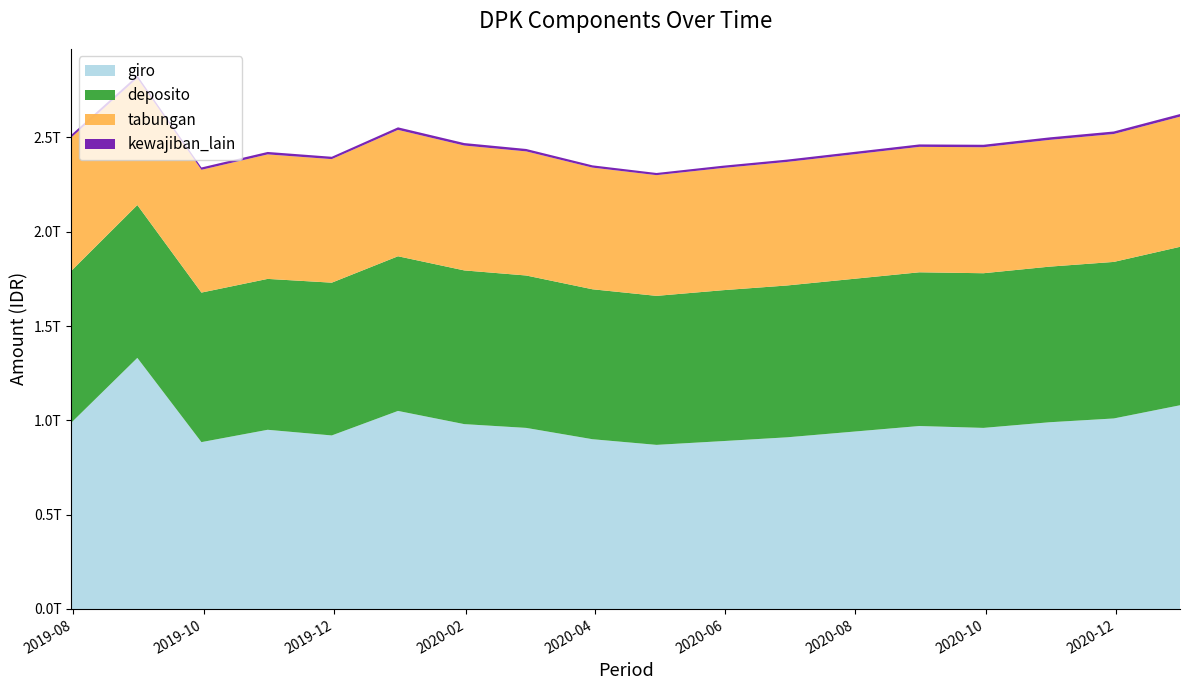

Reading right to left, transcribe all the data shown in this chart.

giro: 2020-12-31=1080000000000.0	2020-11-30=1010000000000.0	2020-10-31=990000000000.0	2020-09-30=960000000000.0	2020-08-31=970000000000.0	2020-07-31=940000000000.0	2020-06-30=910000000000.0	2020-05-31=890000000000.0	2020-04-30=870000000000.0	2020-03-31=900000000000.0	2020-02-29=960000000000.0	2020-01-31=980000000000.0	2019-12-31=1050000000000.0	2019-11-30=920000000000.0	2019-10-31=950000000000.0	2019-09-30=884602474393.1	2019-08-31=1331284006311.0	2019-07-31=986735795777.8
deposito: 2020-12-31=840000000000.0	2020-11-30=830000000000.0	2020-10-31=825000000000.0	2020-09-30=820000000000.0	2020-08-31=815000000000.0	2020-07-31=810000000000.0	2020-06-30=805000000000.0	2020-05-31=800000000000.0	2020-04-30=790000000000.0	2020-03-31=795000000000.0	2020-02-29=808000000000.0	2020-01-31=815000000000.0	2019-12-31=820000000000.0	2019-11-30=810000000000.0	2019-10-31=800000000000.0	2019-09-30=792838806235.0	2019-08-31=810256536266.0	2019-07-31=804815274664.0
tabungan: 2020-12-31=690000000000.0	2020-11-30=678000000000.0	2020-10-31=672000000000.0	2020-09-30=668000000000.0	2020-08-31=665000000000.0	2020-07-31=660000000000.0	2020-06-30=655000000000.0	2020-05-31=648000000000.0	2020-04-30=640000000000.0	2020-03-31=645000000000.0	2020-02-29=658000000000.0	2020-01-31=662000000000.0	2019-12-31=670000000000.0	2019-11-30=655000000000.0	2019-10-31=660000000000.0	2019-09-30=650868213248.1	2019-08-31=672455298921.8	2019-07-31=707264699463.9
kewajiban_lain: 2020-12-31=14000000000.0	2020-11-30=13500000000.0	2020-10-31=13300000000.0	2020-09-30=13100000000.0	2020-08-31=12900000000.0	2020-07-31=12600000000.0	2020-06-30=12300000000.0	2020-05-31=12000000000.0	2020-04-30=11500000000.0	2020-03-31=12000000000.0	2020-02-29=12800000000.0	2020-01-31=13200000000.0	2019-12-31=13500000000.0	2019-11-30=12500000000.0	2019-10-31=13000000000.0	2019-09-30=12448304324.8	2019-08-31=14288718104.1	2019-07-31=14196848459.1